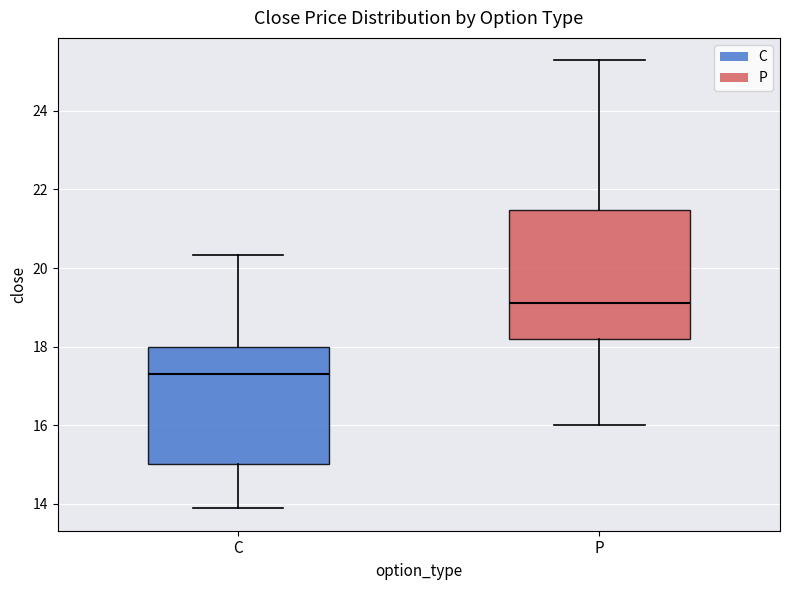

Reading left to right, read every box against the y-axis: the position of its median line, the range the box covers, and the ends of its whiskers. The values are not printed on the chart, so give them approximately, as read against the axis.

C: median 17.4, box 15.0 to 18.0, whiskers 13.8 to 20.4
P: median 19.2, box 18.2 to 21.4, whiskers 16.0 to 25.2